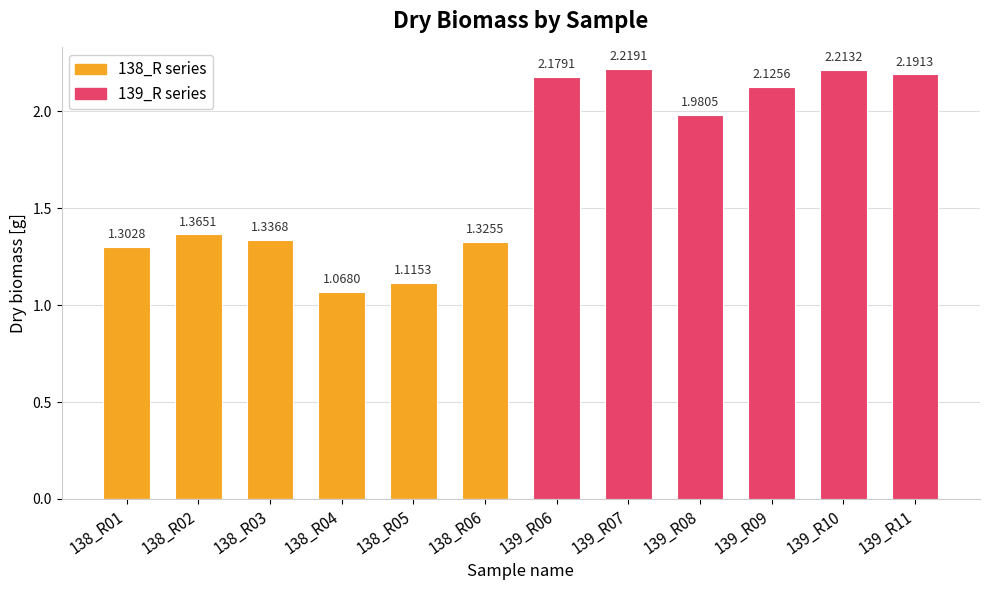

Reading right to left, list all the values displayed in this chart.

138_R series: 139_R11=0.0	139_R10=0.0	139_R09=0.0	139_R08=0.0	139_R07=0.0	139_R06=0.0	138_R06=1.3	138_R05=1.1	138_R04=1.1	138_R03=1.3	138_R02=1.4	138_R01=1.3
139_R series: 139_R11=2.2	139_R10=2.2	139_R09=2.1	139_R08=2.0	139_R07=2.2	139_R06=2.2	138_R06=0.0	138_R05=0.0	138_R04=0.0	138_R03=0.0	138_R02=0.0	138_R01=0.0